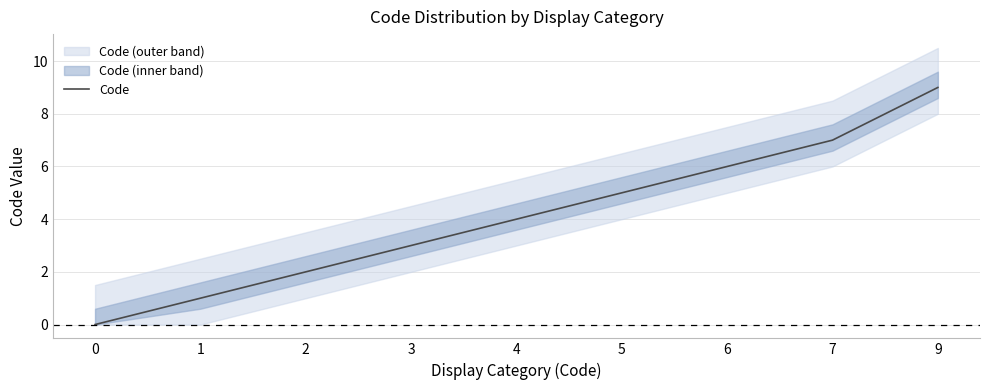

Reading left to right, extract all data points from this chart.

0	1	2	3	4	5	6	7	9